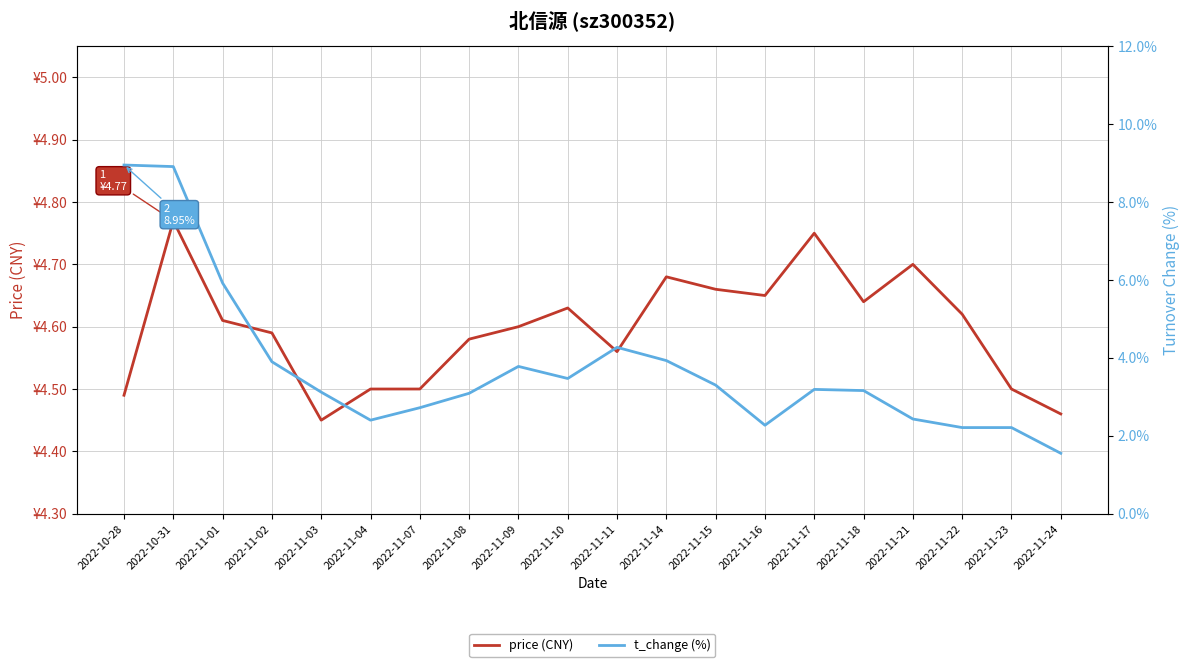

What is the average value of the price (CNY) series?

4.6